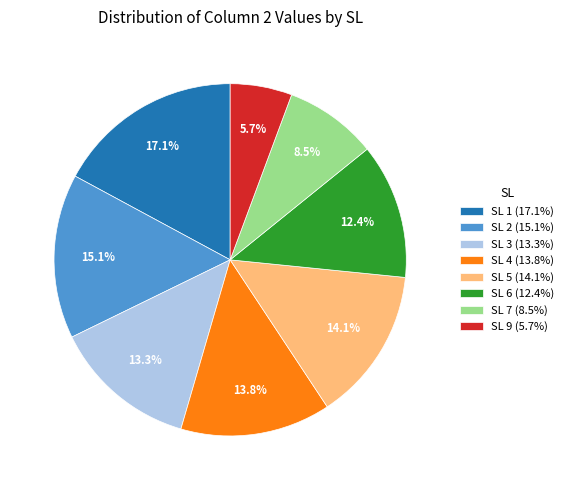

Between SL 9 (5.7%) and SL 5 (14.1%), which is larger?

SL 5 (14.1%)